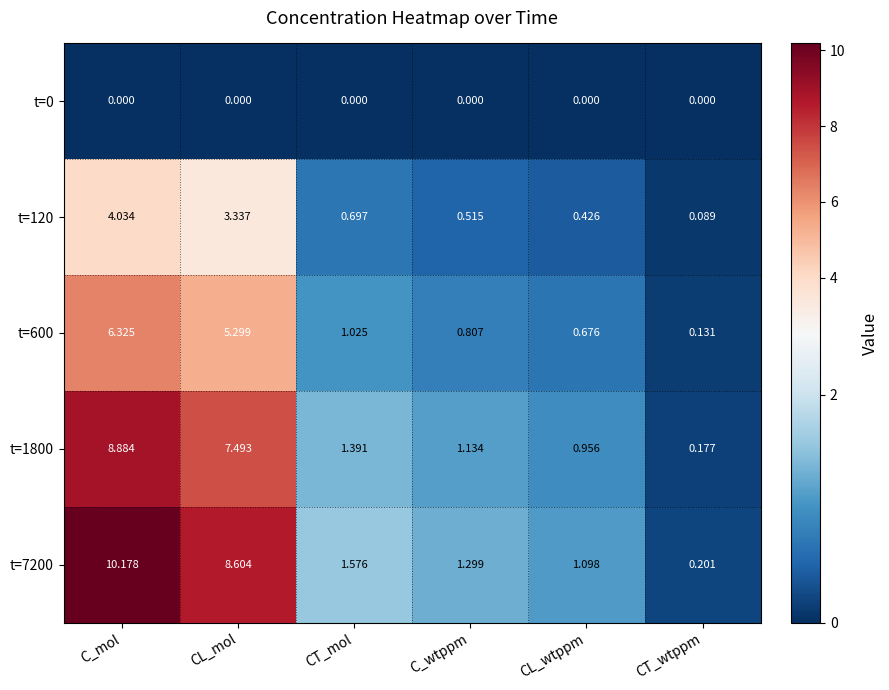

Which label corresponds to the largest value in the chart?

C_mol